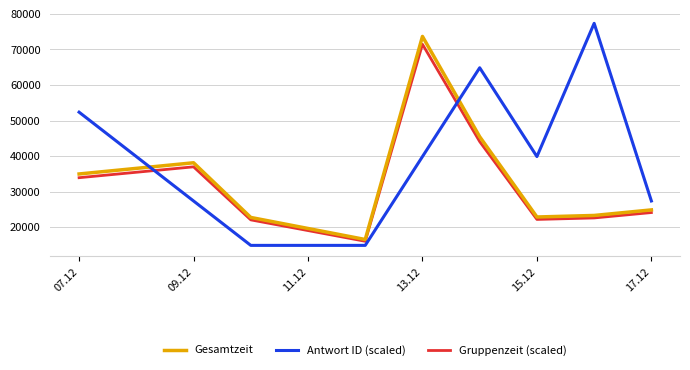

Which series has the largest total across all categories?

Antwort ID (scaled)